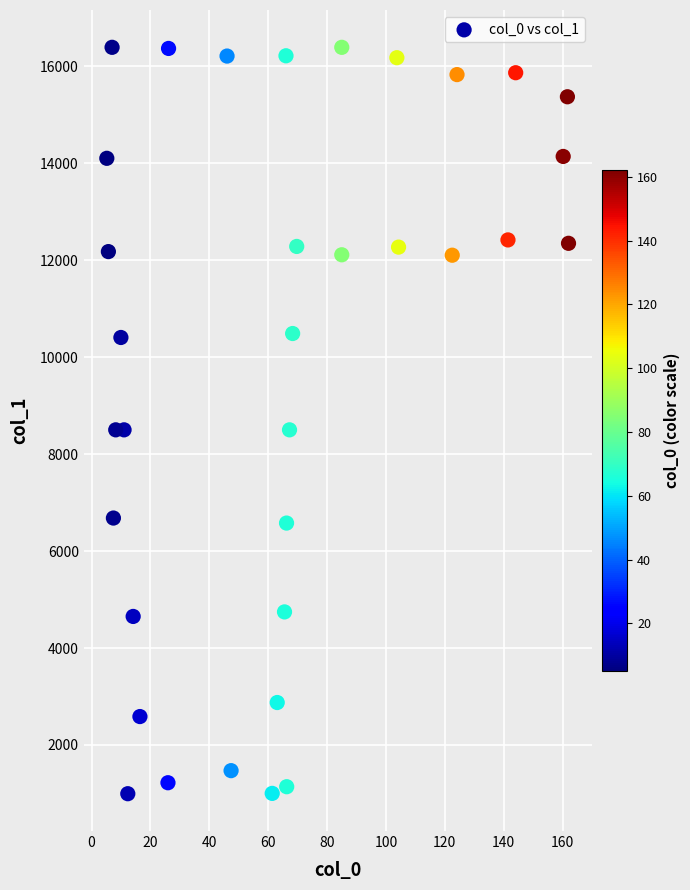

What is the range of Y values (max minus min)?

15394.0